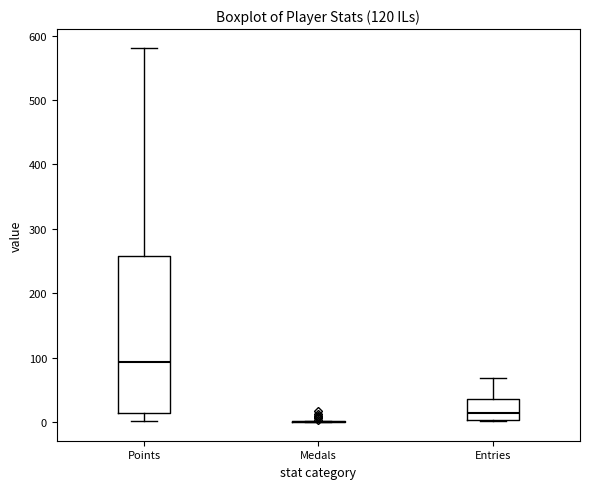

Which box is the tallest, from its lower edge to its upper edge?

Points